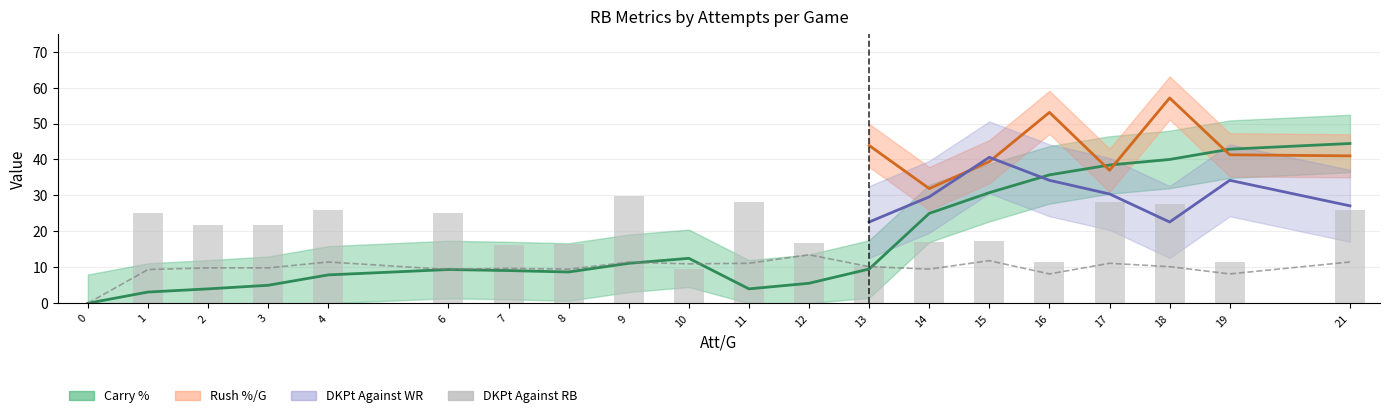

Is the value of Pass %/G (scaled) at 17 greater than the value of DKPt Against RB at 1?

No